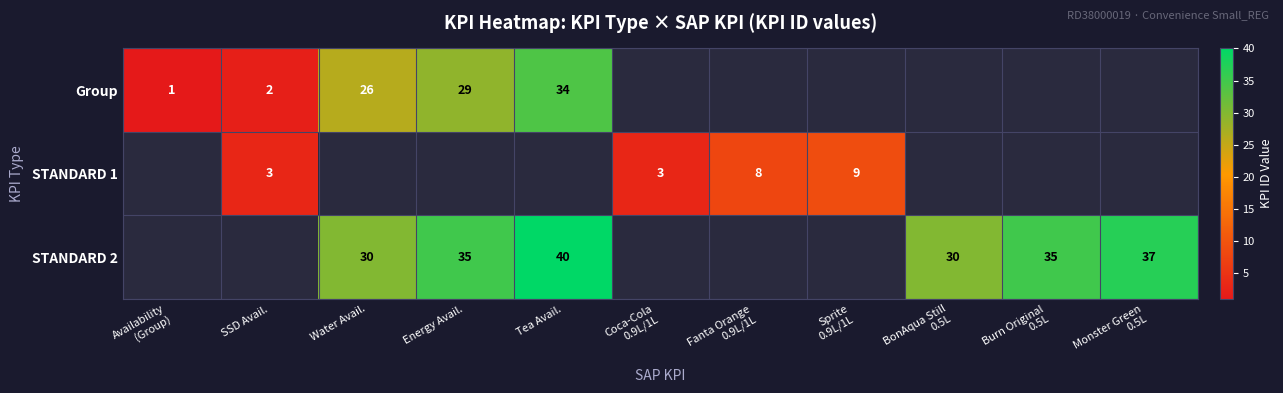

Is it true that STANDARD 2 equals 48 at Energy Avail.?

False